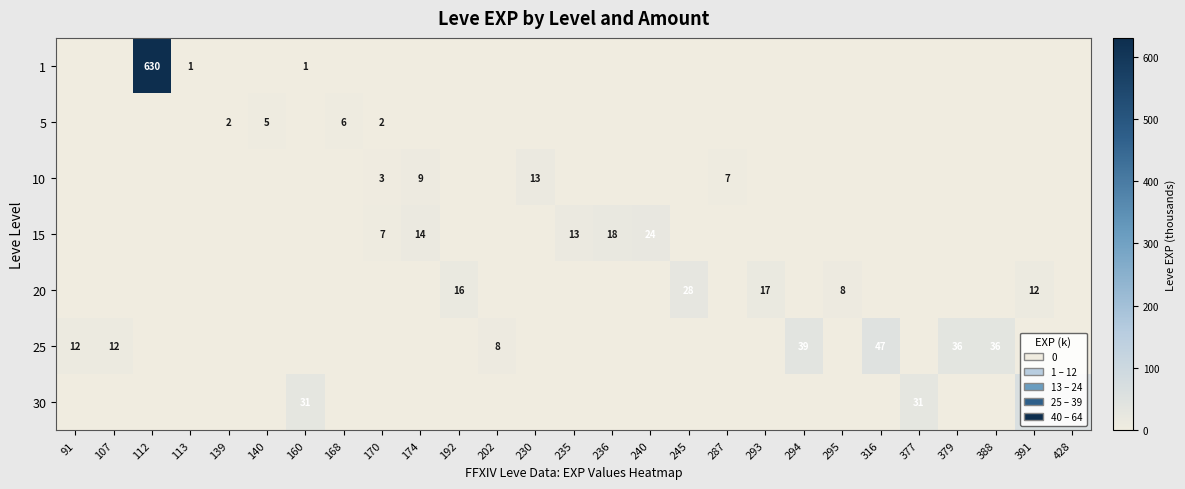

The 5 series shows 6 at 168. True or false?

True